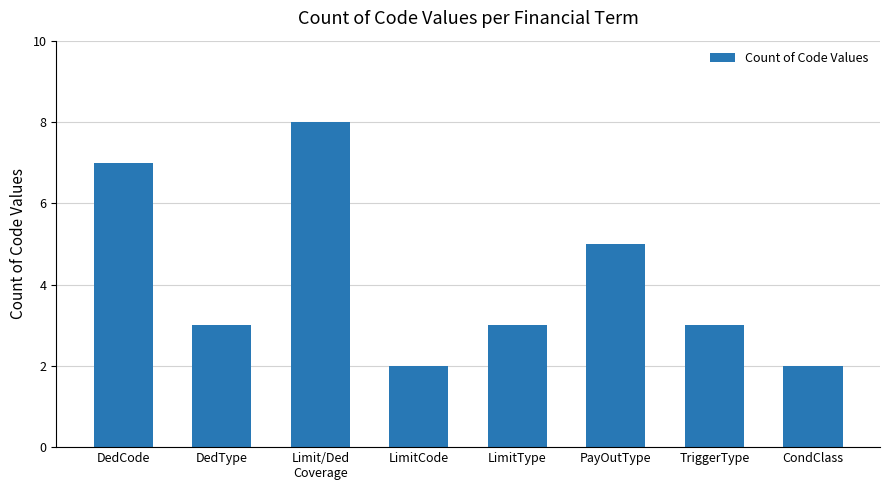

Count the values in the range 3 to 7.

5